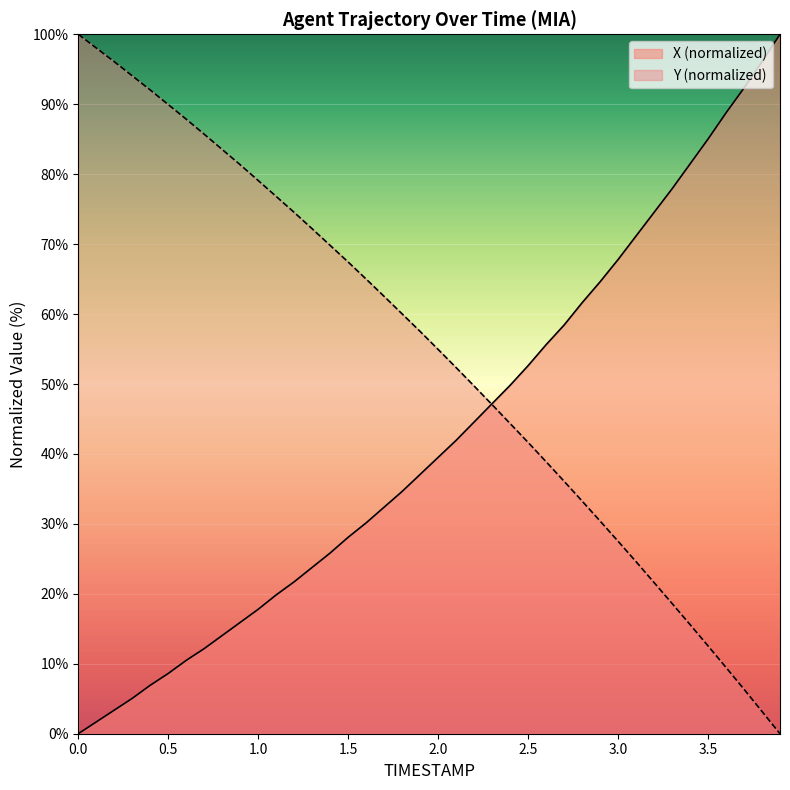

Rank the series by their average value, from lowest to highest.

X (normalized), Y (normalized)